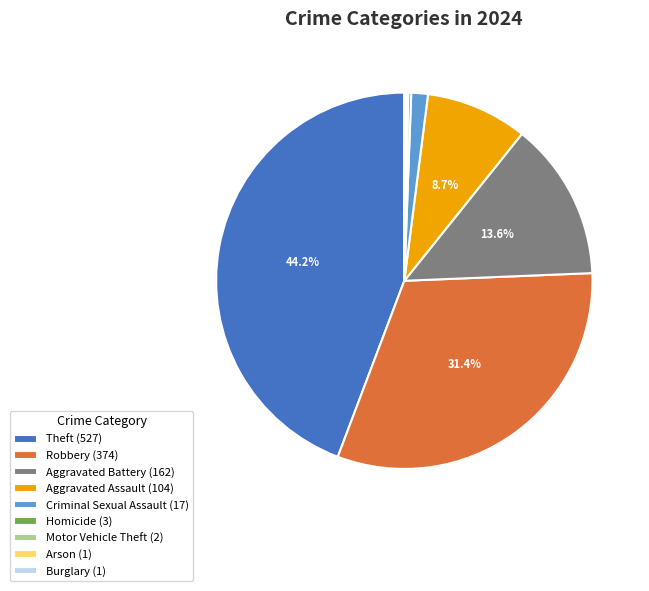

Is there any slice that represents more than half of the pie?

No